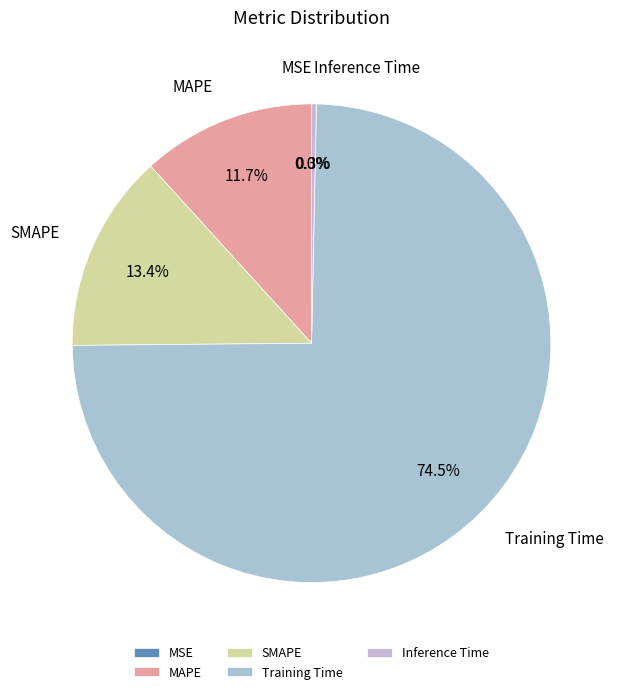

Do Training Time and Inference Time together represent more than half of the pie?

Yes